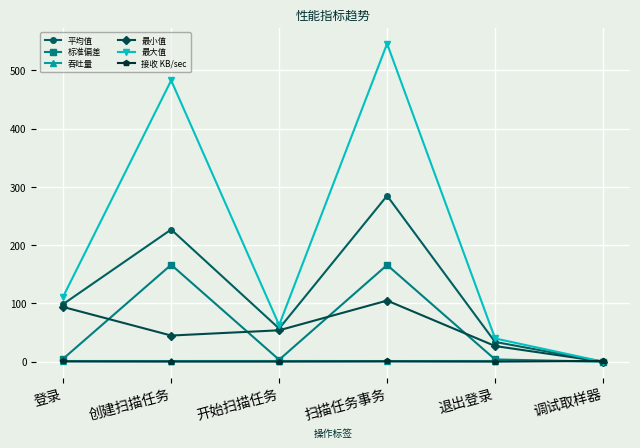

Is it true that 平均值 equals 51.7 at 登录?

False